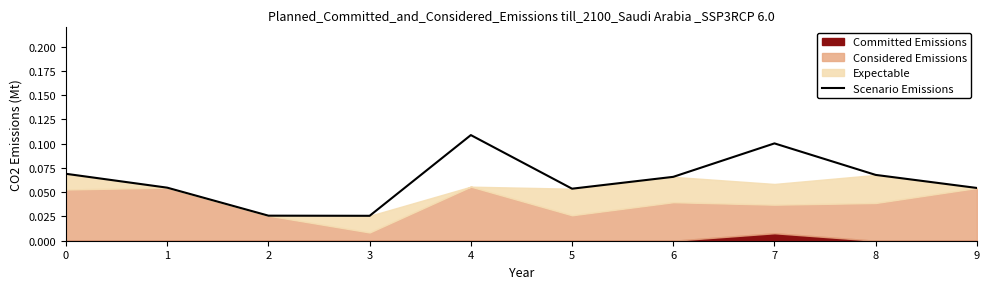

Reading left to right, transcribe all the data shown in this chart.

0=0.1	1=0.1	2=0.0	3=0.0	4=0.1	5=0.1	6=0.1	7=0.1	8=0.1	9=0.1